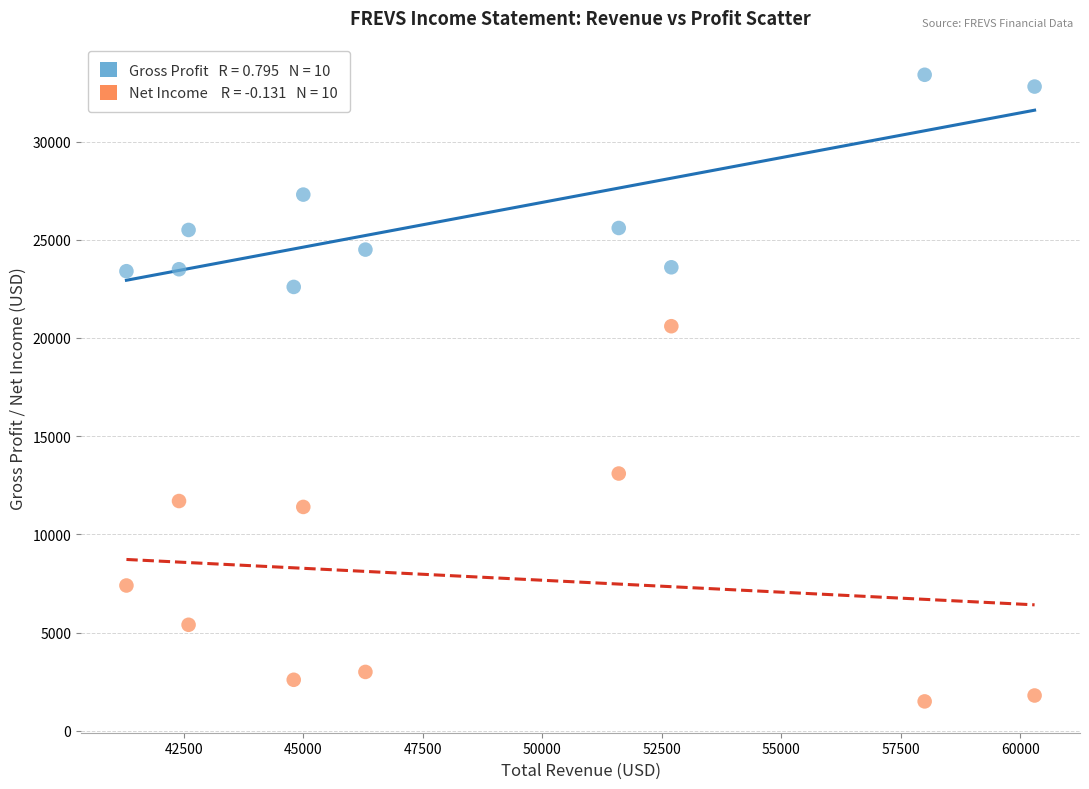

Across all series, what Y value is closest to 17450?

20600